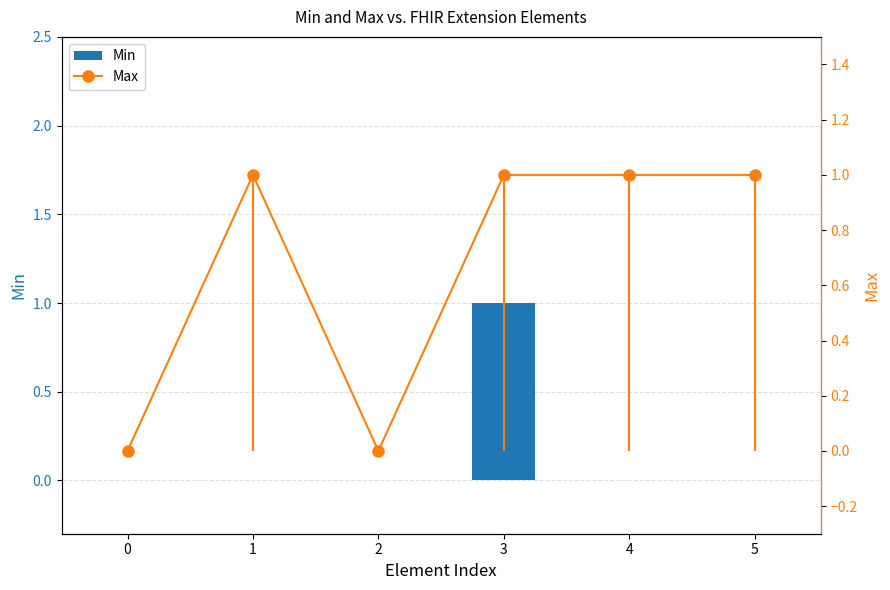

What is the approximate value of Max at 3?

1